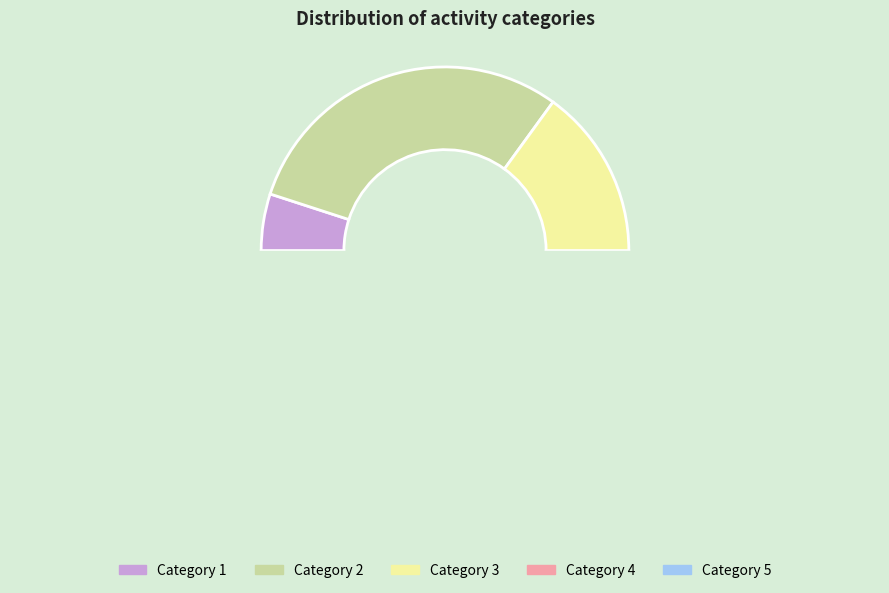

To the nearest percent, what is the average slice percentage?

20%